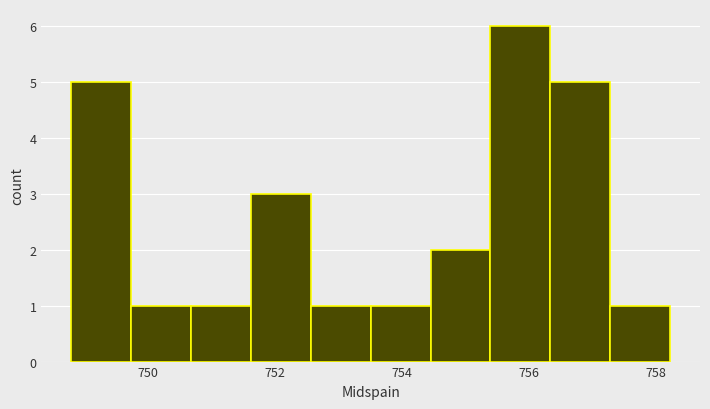

Reading left to right, transcribe this chart: for each bar, give the range it covers on the x-axis and its height. Neither the bar edges nor the heights are printed on the chart, so give them approximately, as read against the axes.

748.8 to 749.8: 5
749.8 to 750.6: 1
750.6 to 751.6: 1
751.6 to 752.6: 3
752.6 to 753.6: 1
753.6 to 754.4: 1
754.4 to 755.4: 2
755.4 to 756.4: 6
756.4 to 757.2: 5
757.2 to 758.2: 1